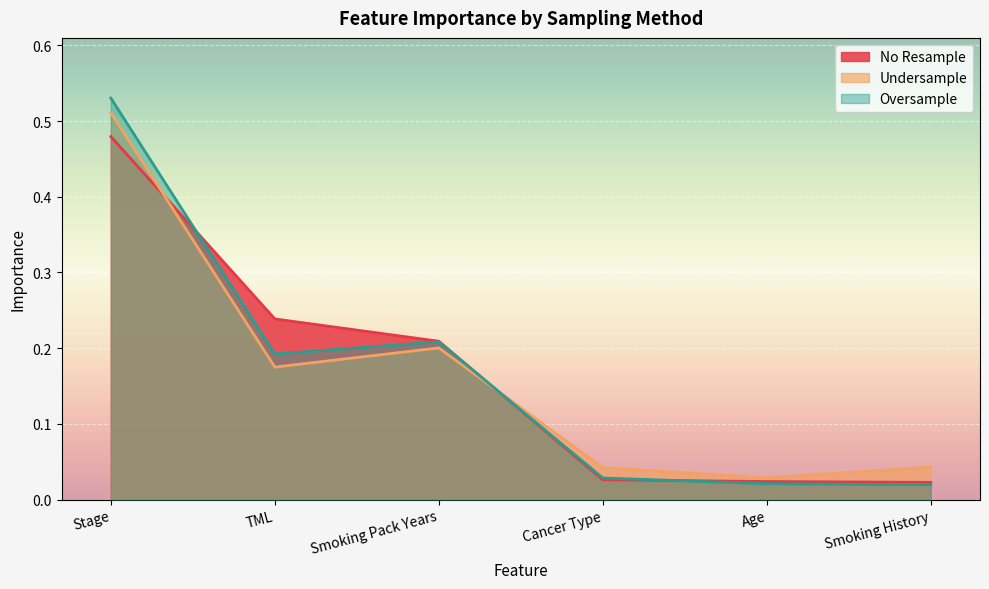

What is the label of the 6th point from the right?

Stage